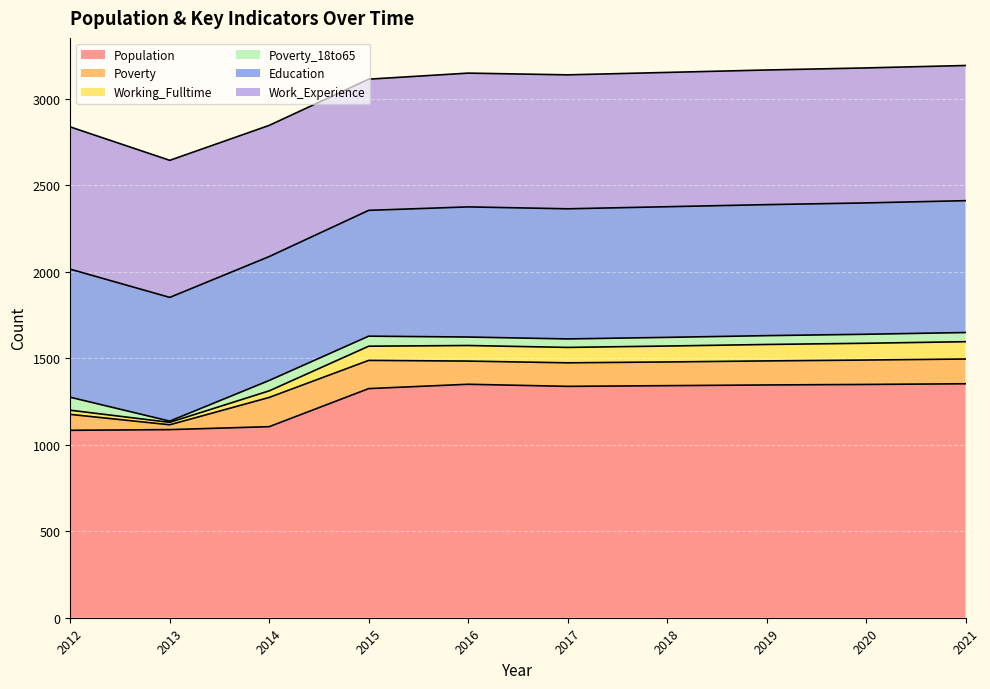

Read the Education value at 2019, to the nearest 5.

755